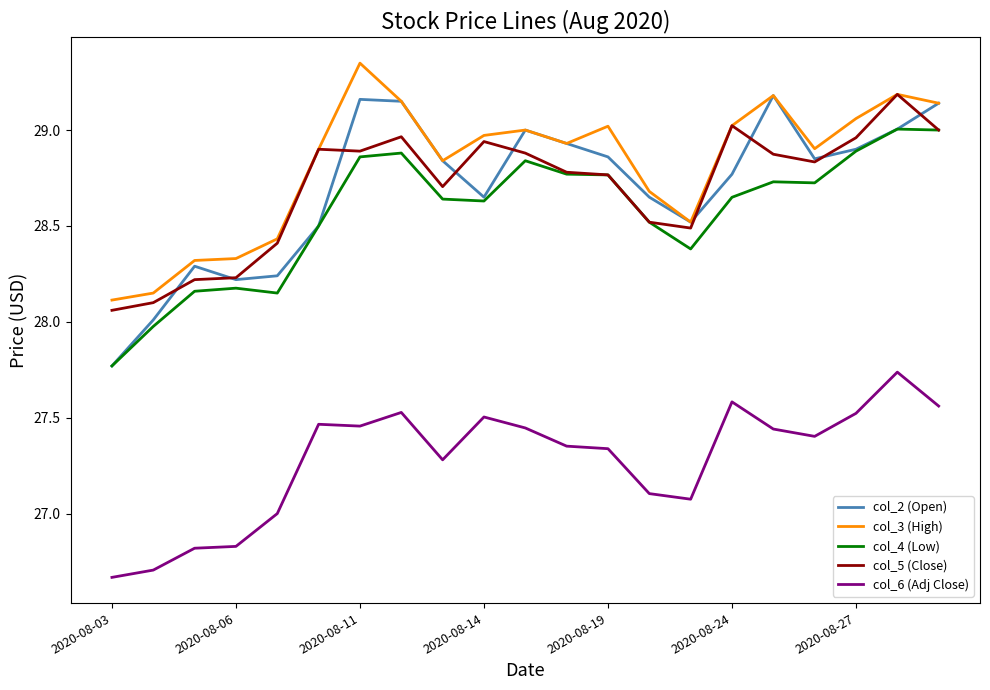

True or false: col_3 (High) and col_4 (Low) cross at least once.

False